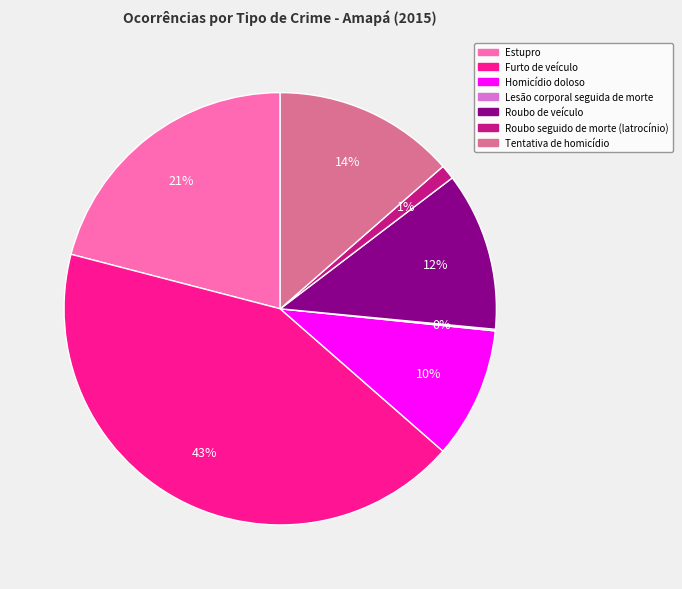

To the nearest percent, what is the average slice percentage?

14%